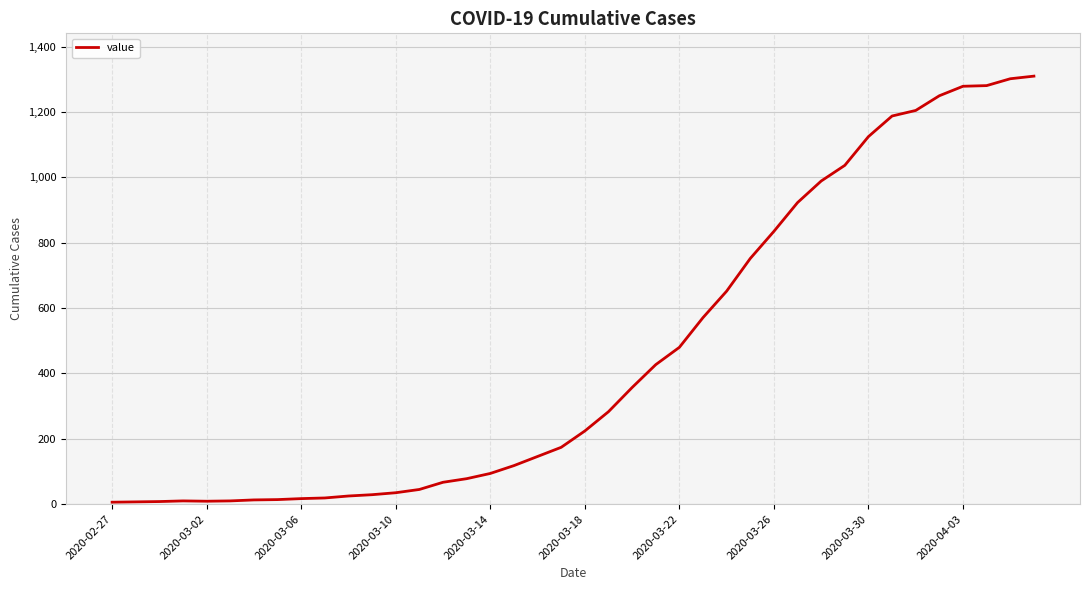

What is the smallest value displayed?

6